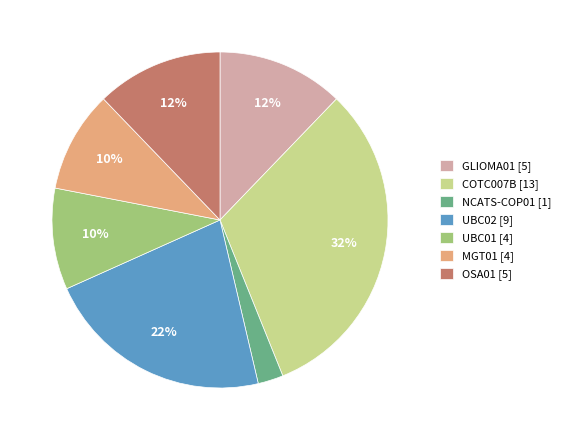

How many segments does this pie chart have?

7